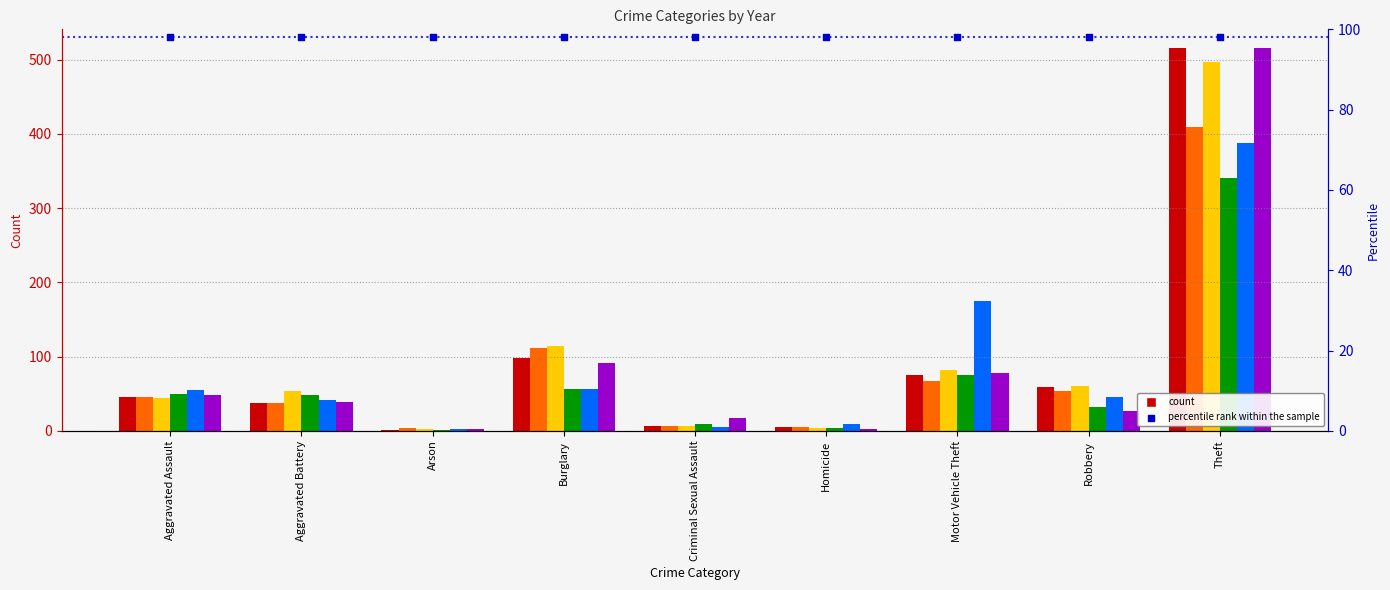

Which series has the largest Y range (max minus min)?

2015